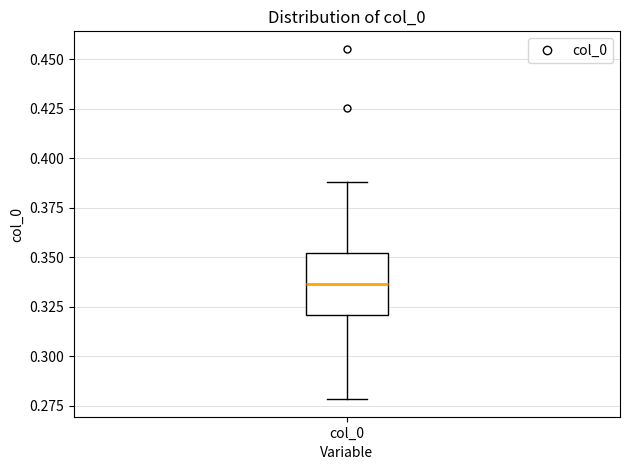

Transcribe this box plot: give where the median line is, the range the box spans, and where the two whiskers end, as read against the y-axis. The values are not printed on the chart, so give them approximately, as read against the axis.

median 0.335, box 0.320 to 0.350, whiskers 0.280 to 0.390